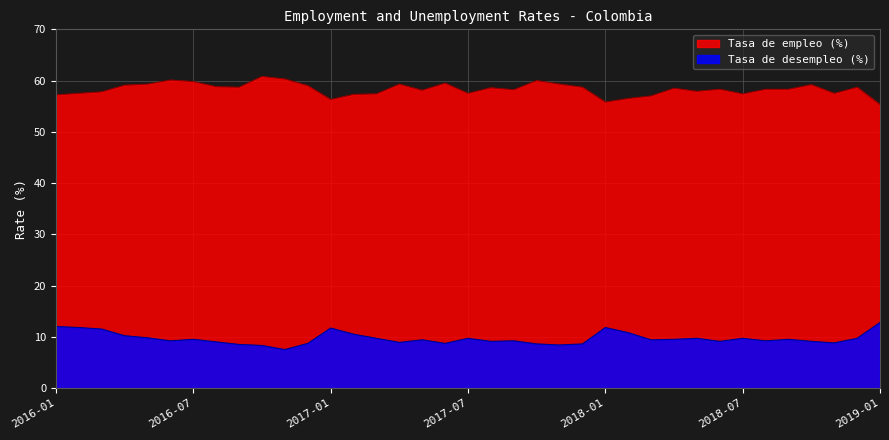

What is the average value of the Tasa de desempleo (%) series?

9.7